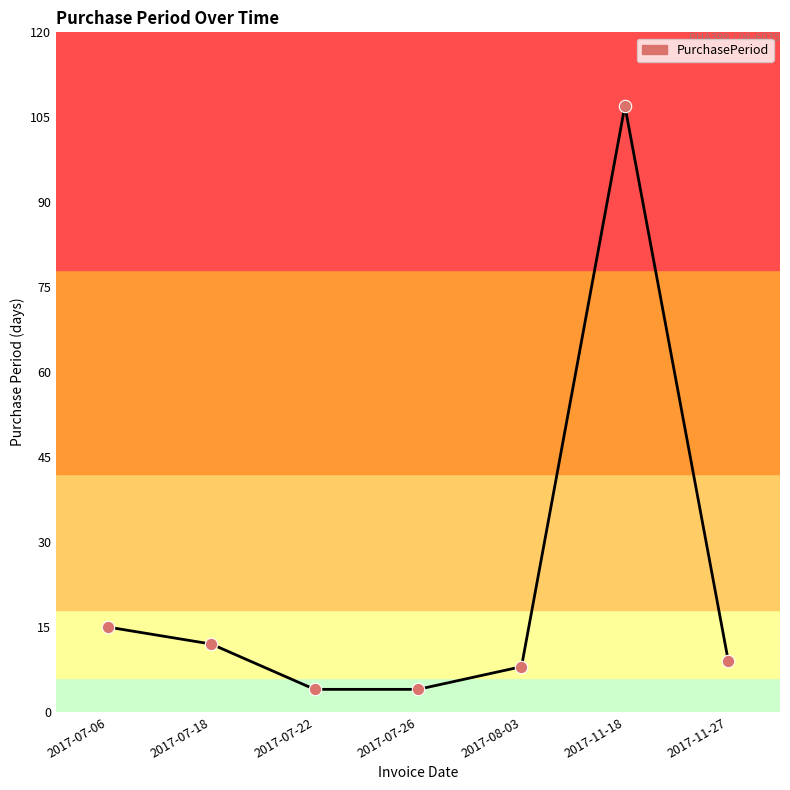

Between 2017-07-06 and 2017-07-22, which is larger?

2017-07-06